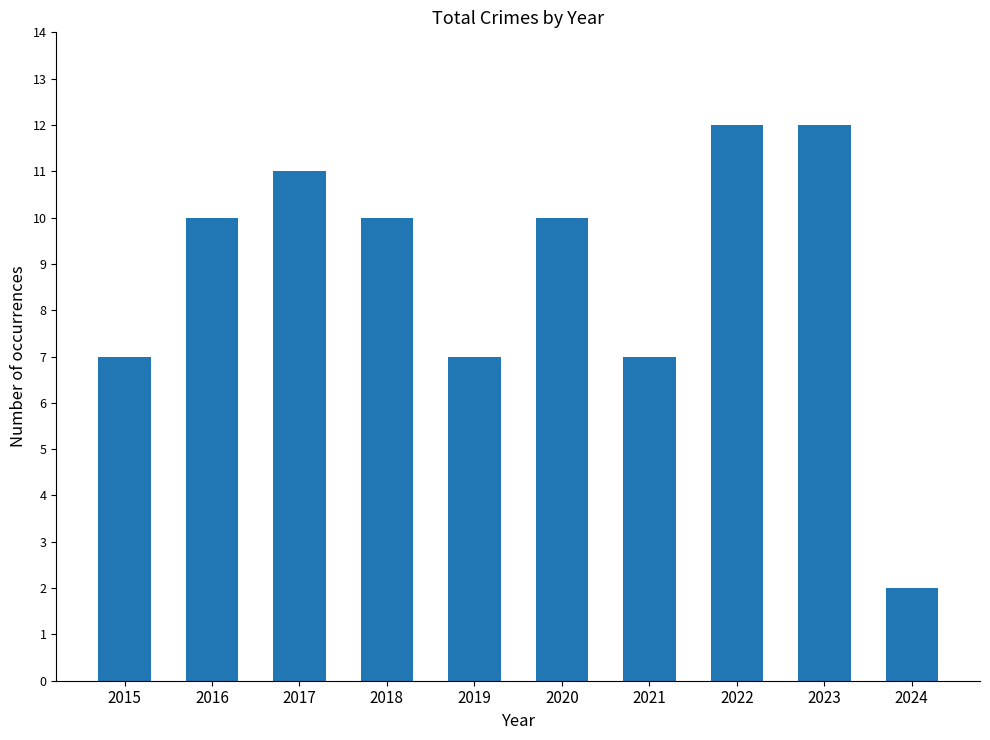

The chart shows a value of 7 at 2021. True or false?

True